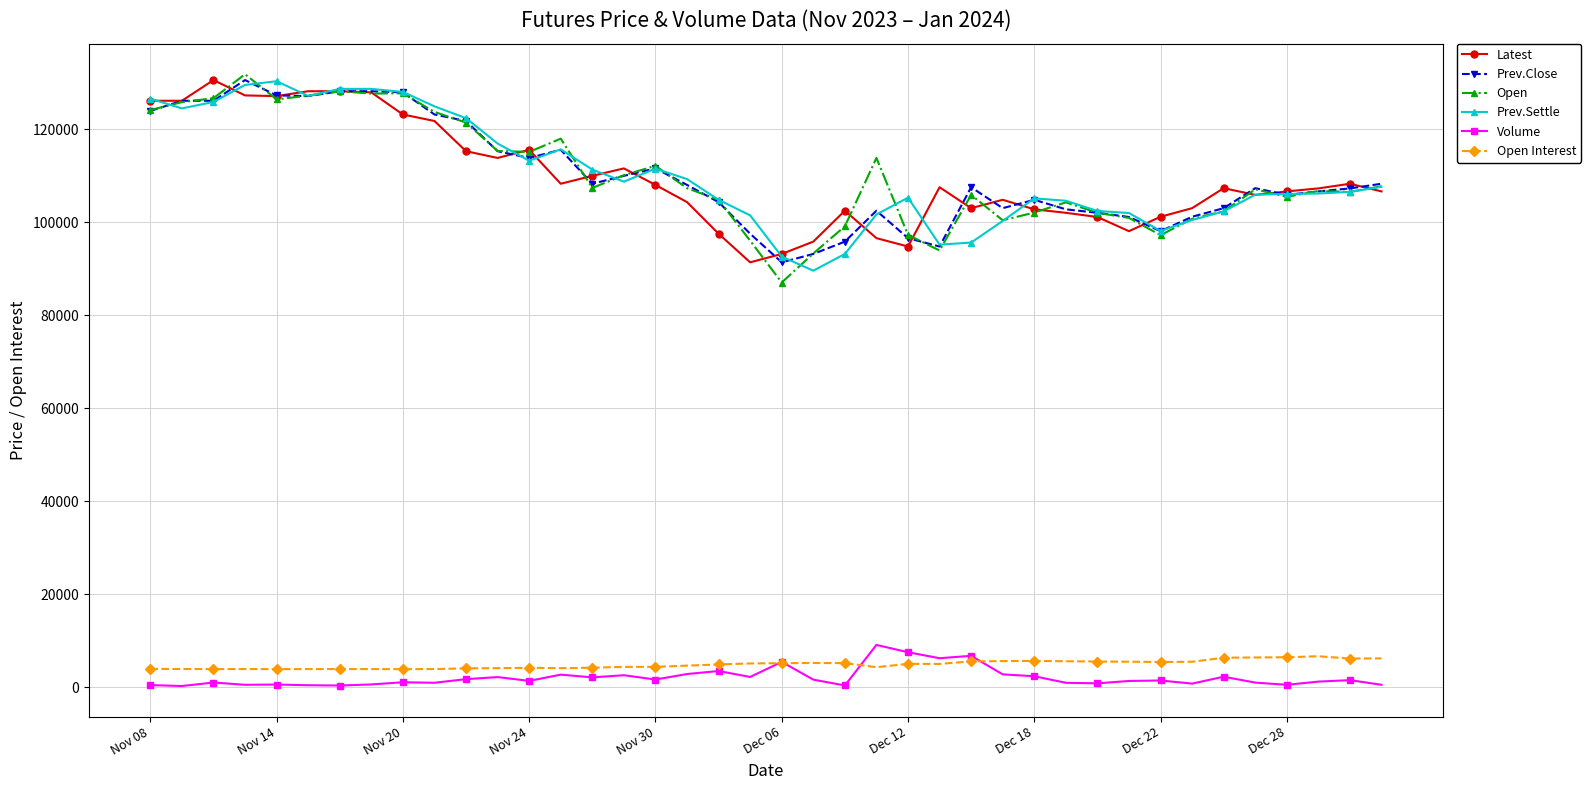

True or false: Latest has more than 1 interior local peaks.

True